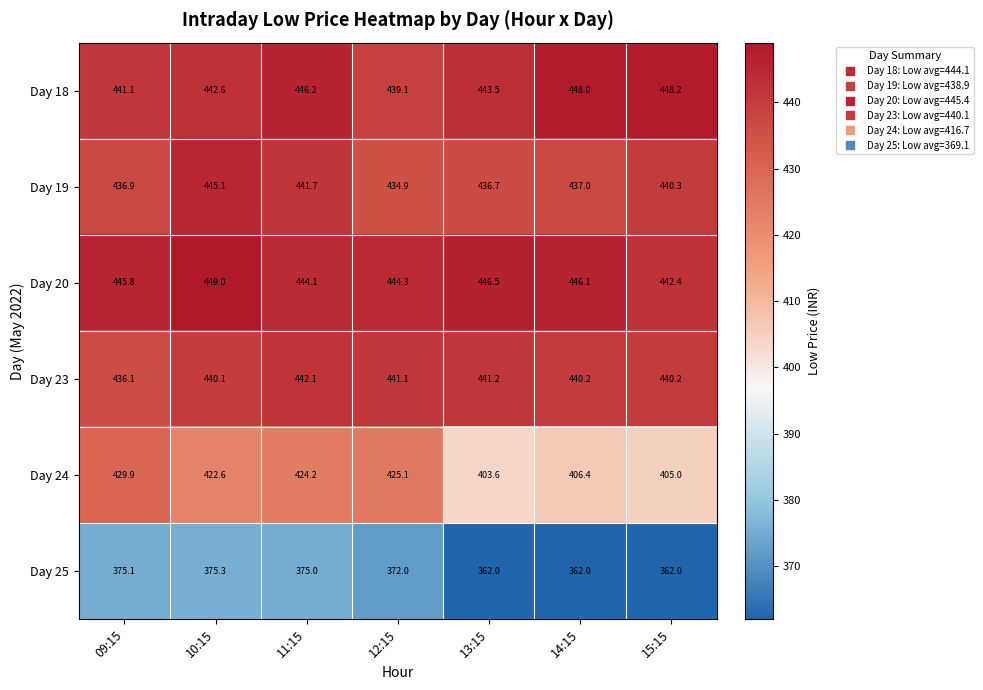

Which label corresponds to the largest value in the chart?

10:15